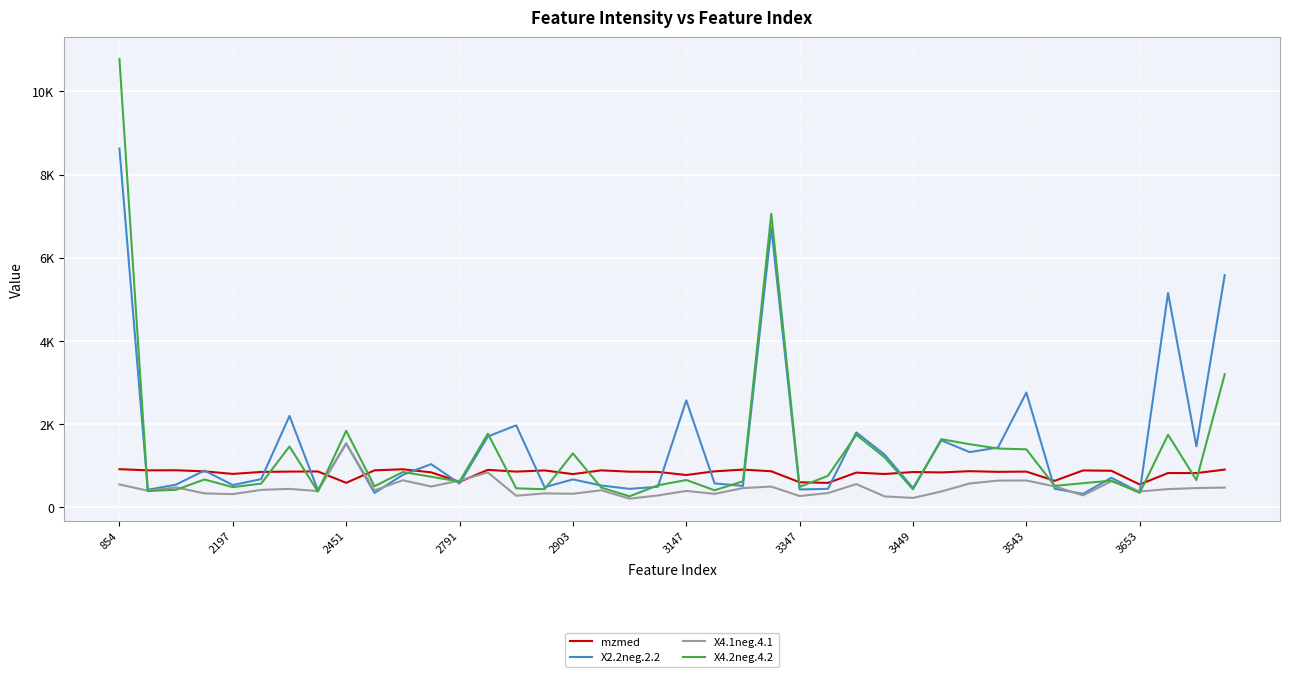

What are all the series names shown in the legend?

mzmed, X2.2neg.2.2, X4.1neg.4.1, X4.2neg.4.2